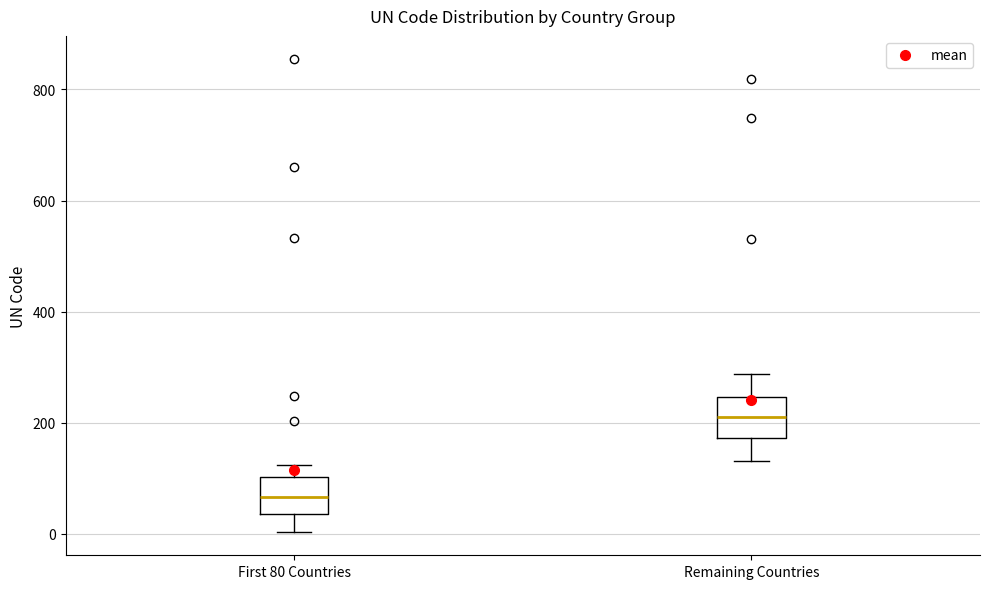

Reading left to right, transcribe this box plot: for each box, give where its median line is, the range the box spans, and where its two whiskers end, as read against the y-axis. The values are not printed on the chart, so give them approximately, as read against the axis.

First 80 Countries: median 60, box 40 to 100, whiskers 0 to 120
Remaining Countries: median 220, box 180 to 240, whiskers 140 to 280